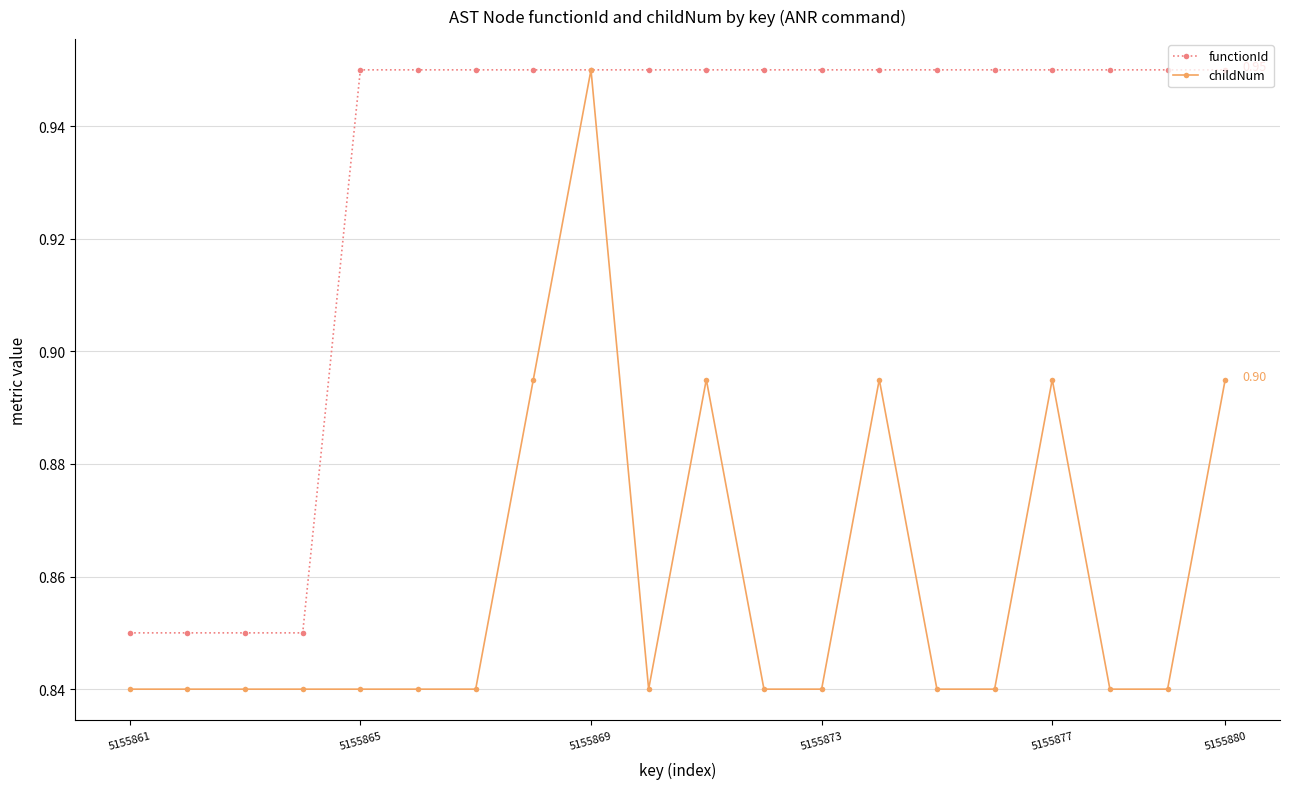

Does the chart display data point markers on the line(s)?

Yes